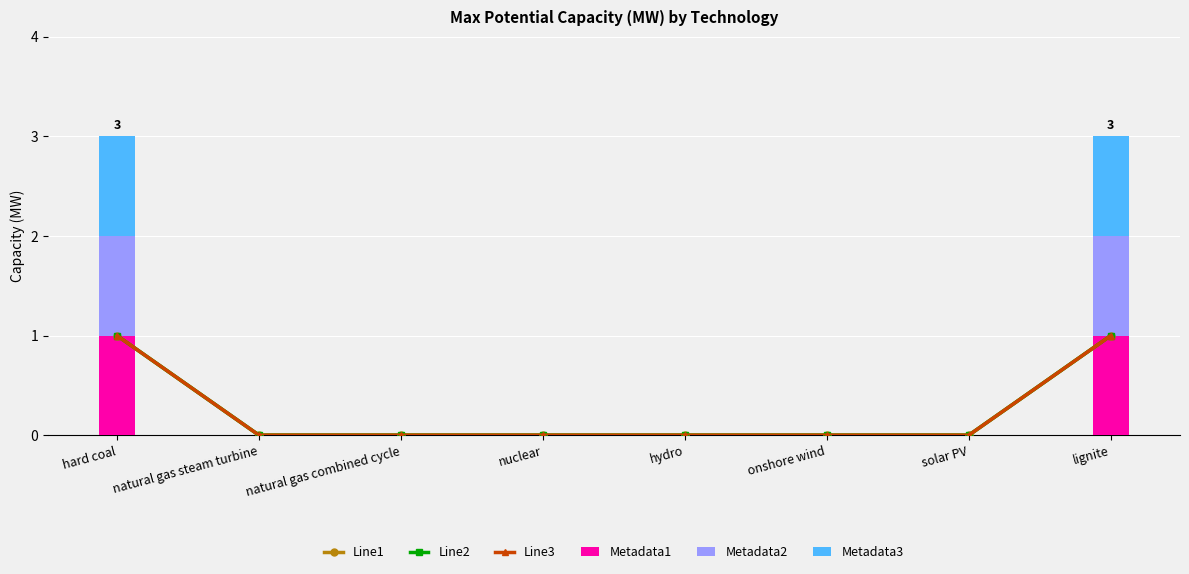

At hydro, list the series in order from largest to smallest.

Line1, Line2, Line3, Metadata1, Metadata2, Metadata3